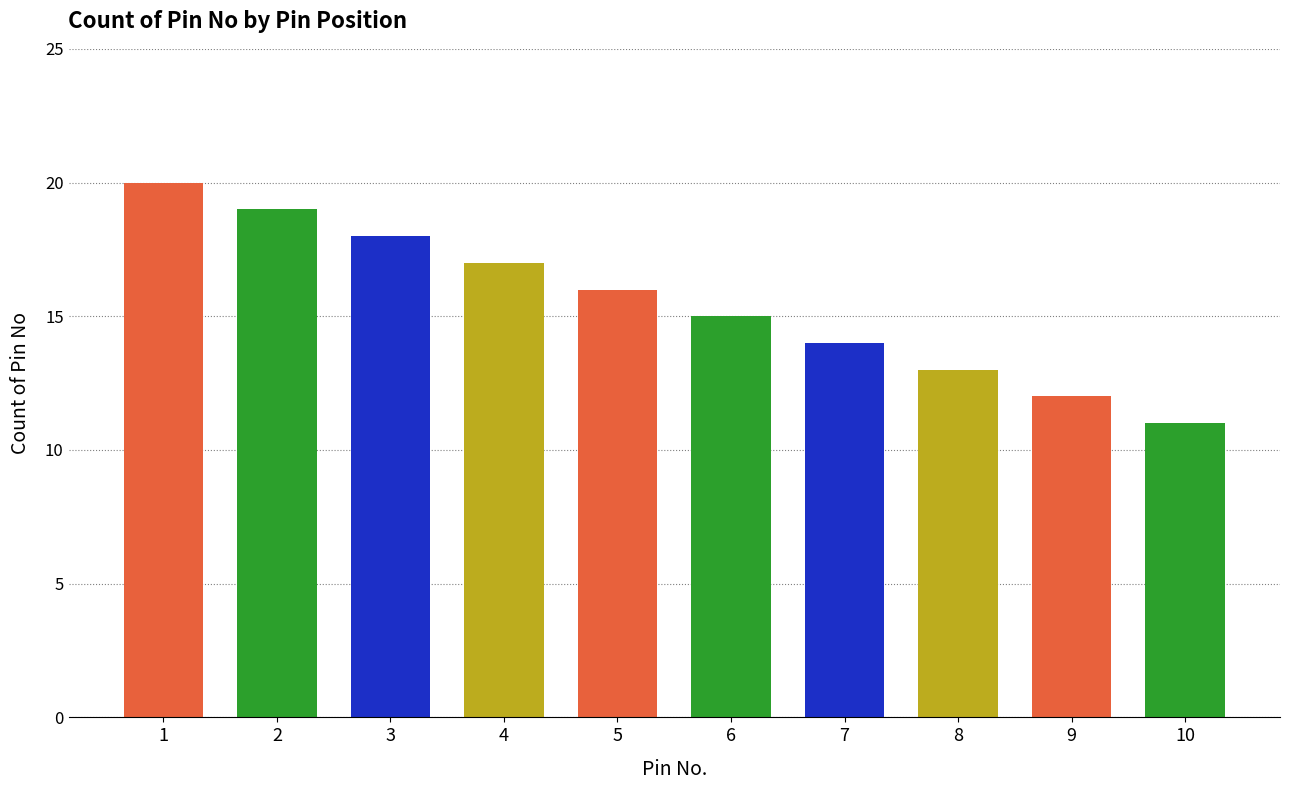

List the labels in order of value, smallest first.

10, 9, 8, 7, 6, 5, 4, 3, 2, 1